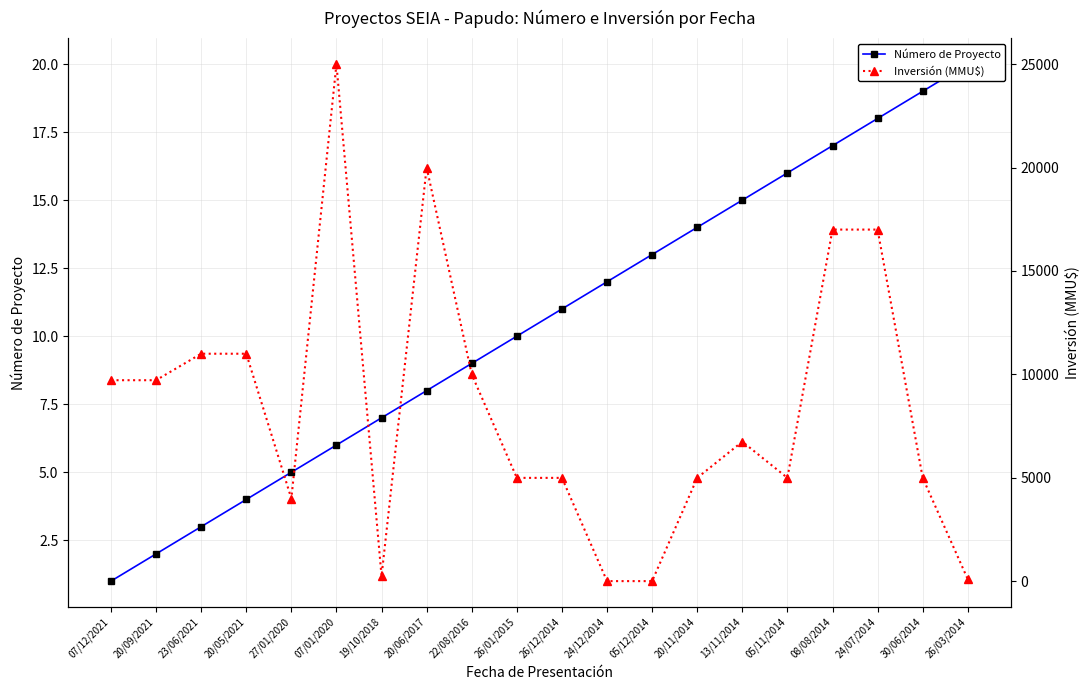

True or false: Número de Proyecto has more than 0 points higher than both neighbors.

False